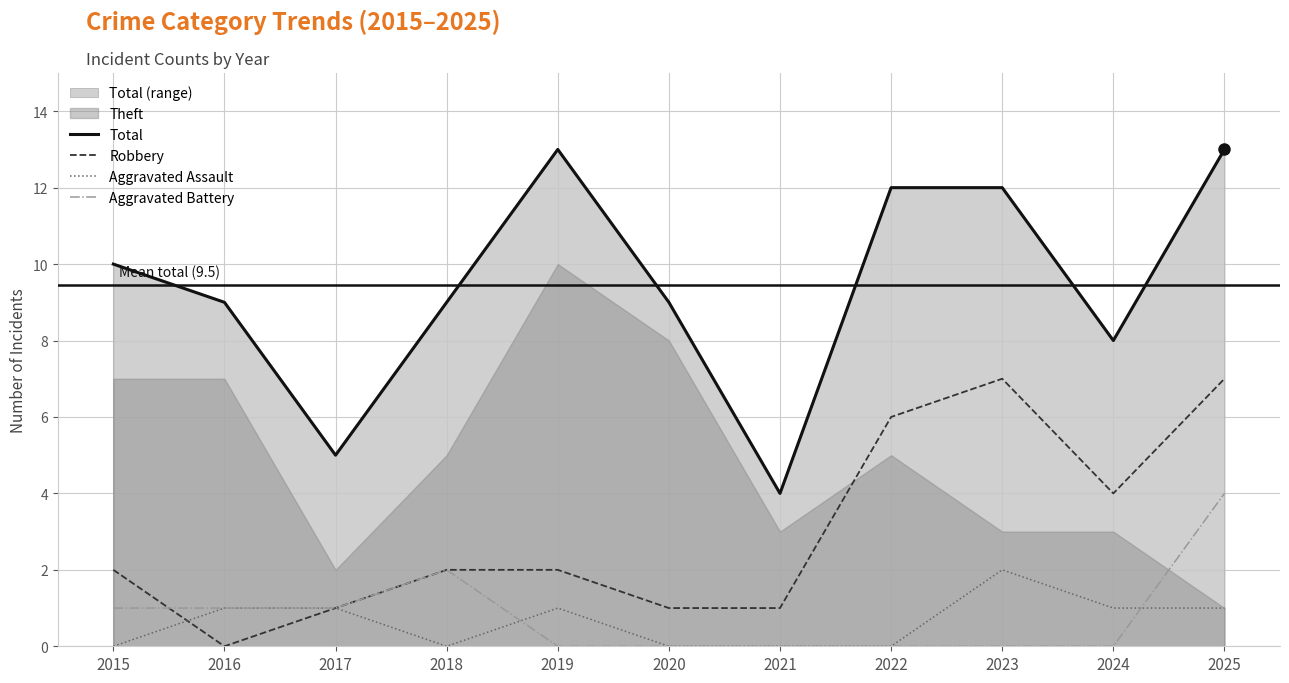

What is the difference between the second highest and minimum values in the Aggravated Assault series?

1